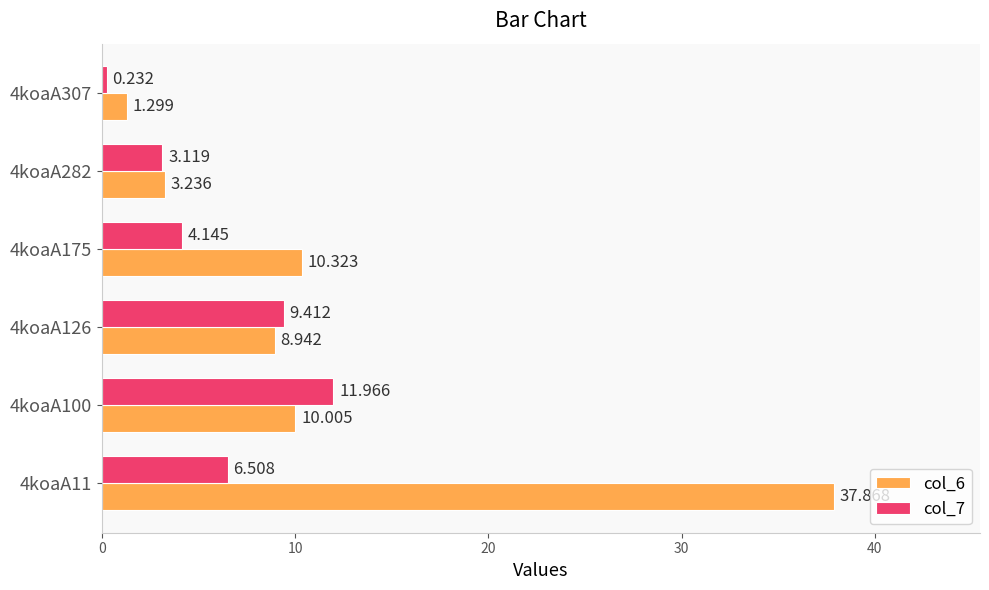

Is the value of col_6 at 4koaA11 greater than the value of col_7 at 4koaA11?

Yes